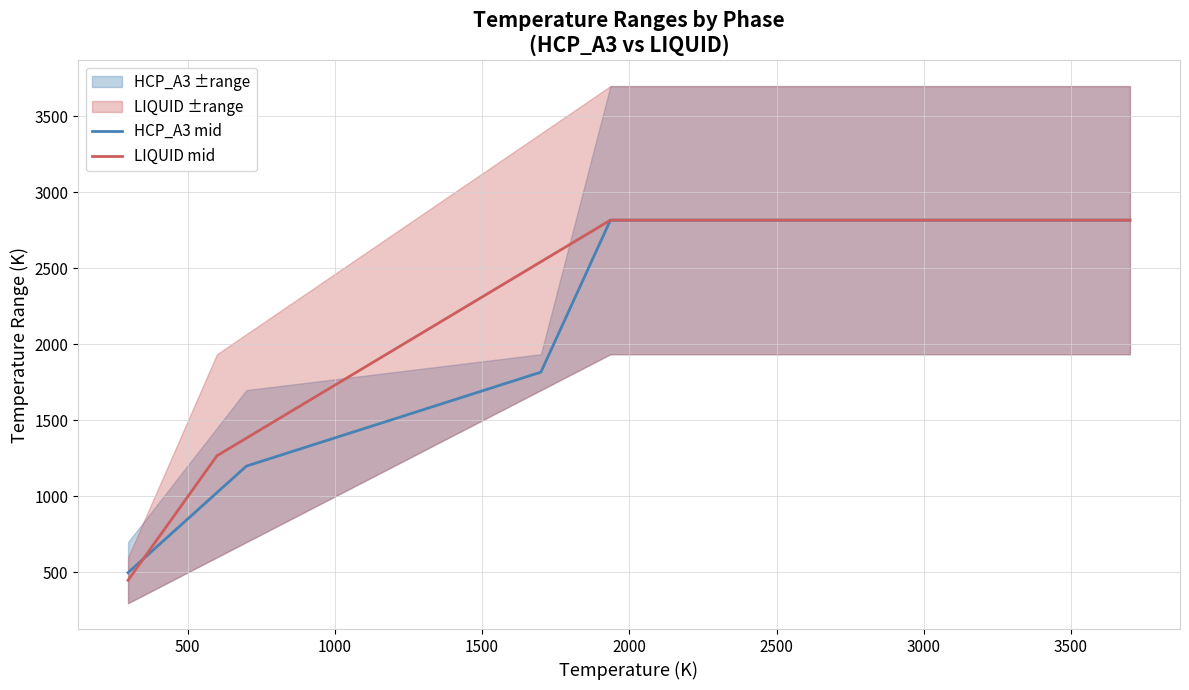

What is the difference between the second highest and minimum values in the HCP_A3 mid series?

2318.9